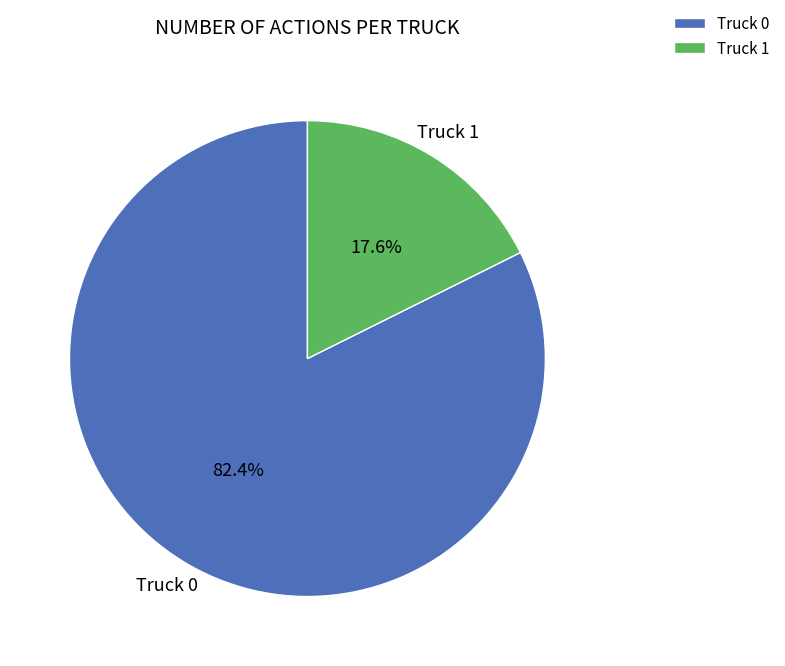

Between Truck 0 and Truck 1, which is larger?

Truck 0